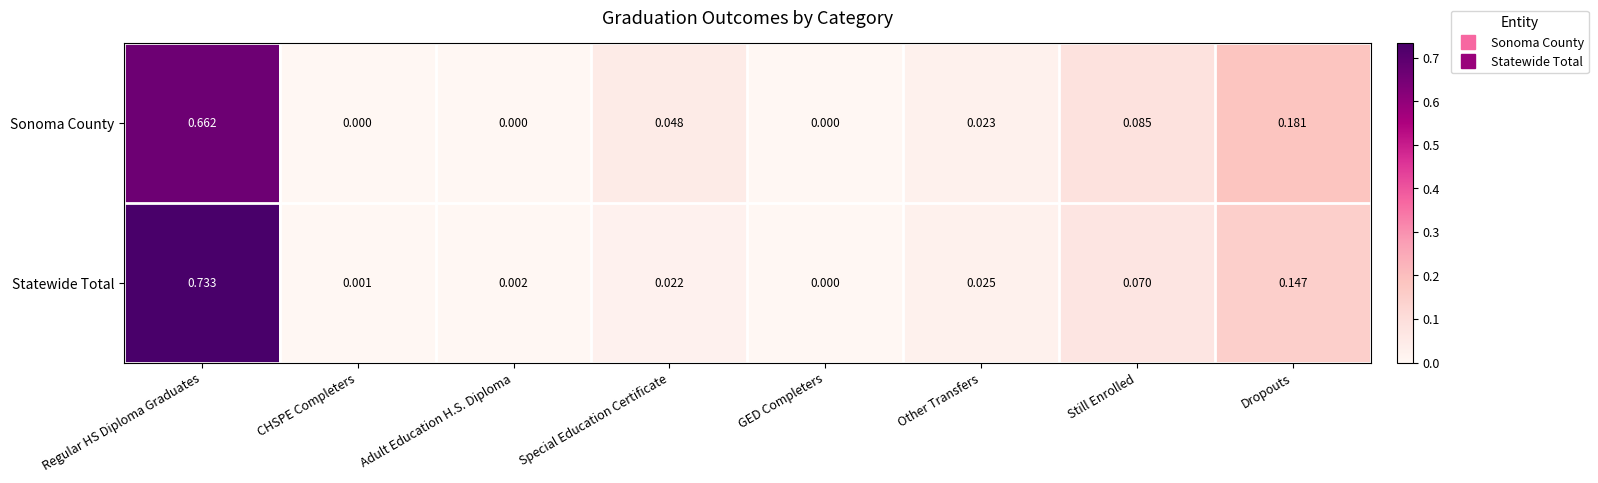

Which series has the largest range (max minus min)?

Statewide Total